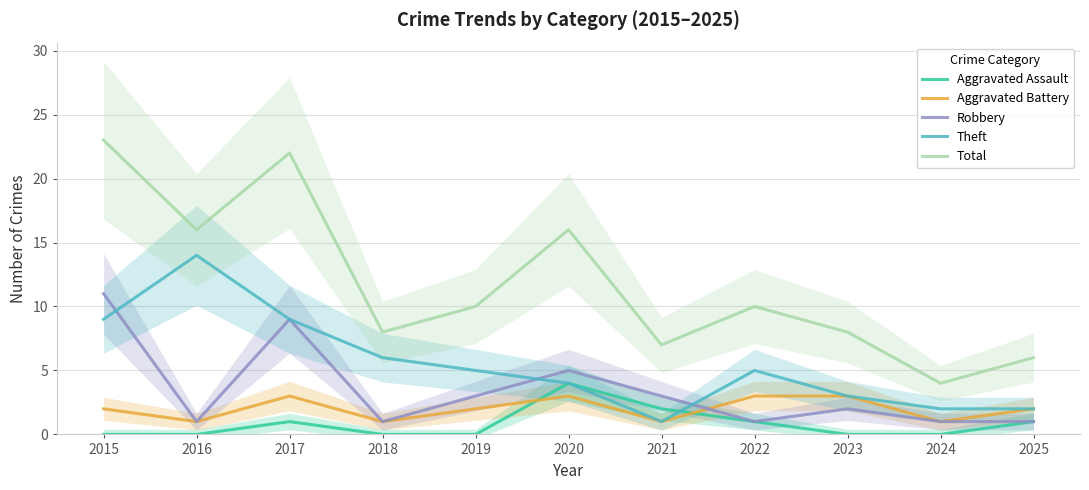

What is the value of the Aggravated Assault point at the 8th from the left?

1